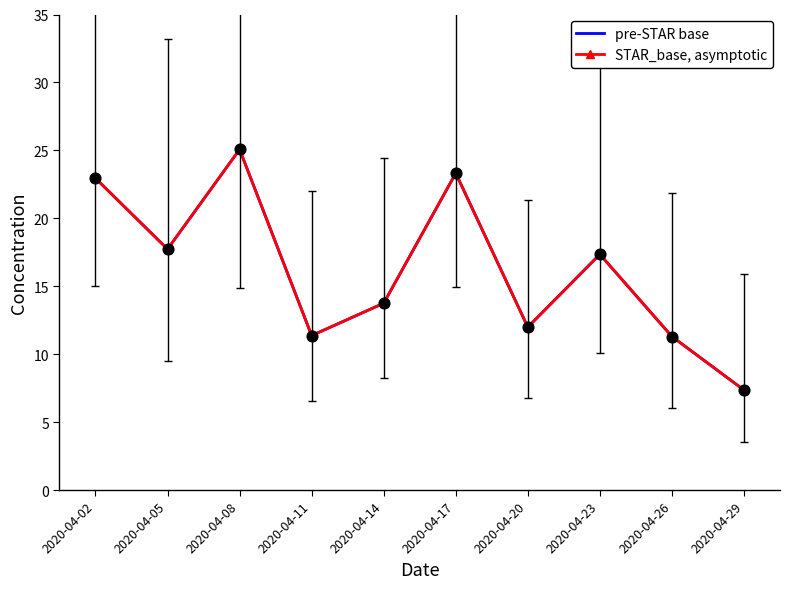

At how many categories does at least one series exceed 8?

9